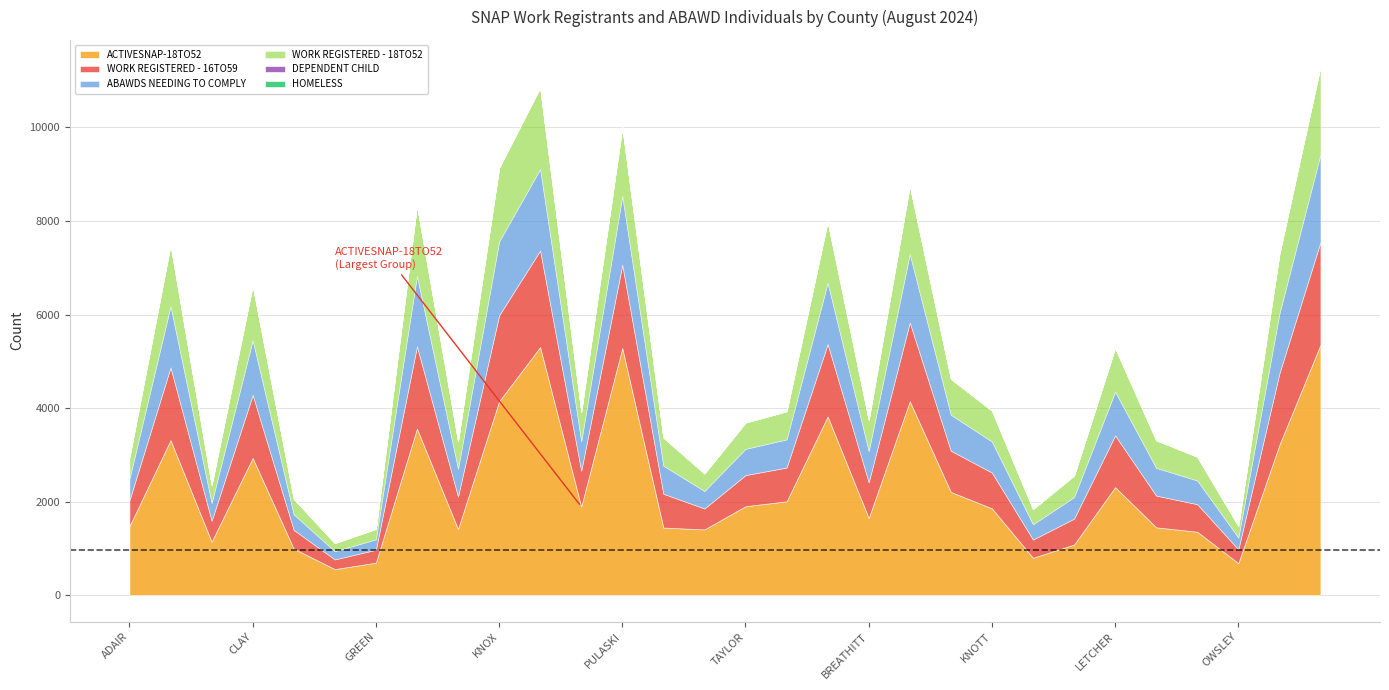

What is the sum of all ABAWDS NEEDING TO COMPLY values?

24818